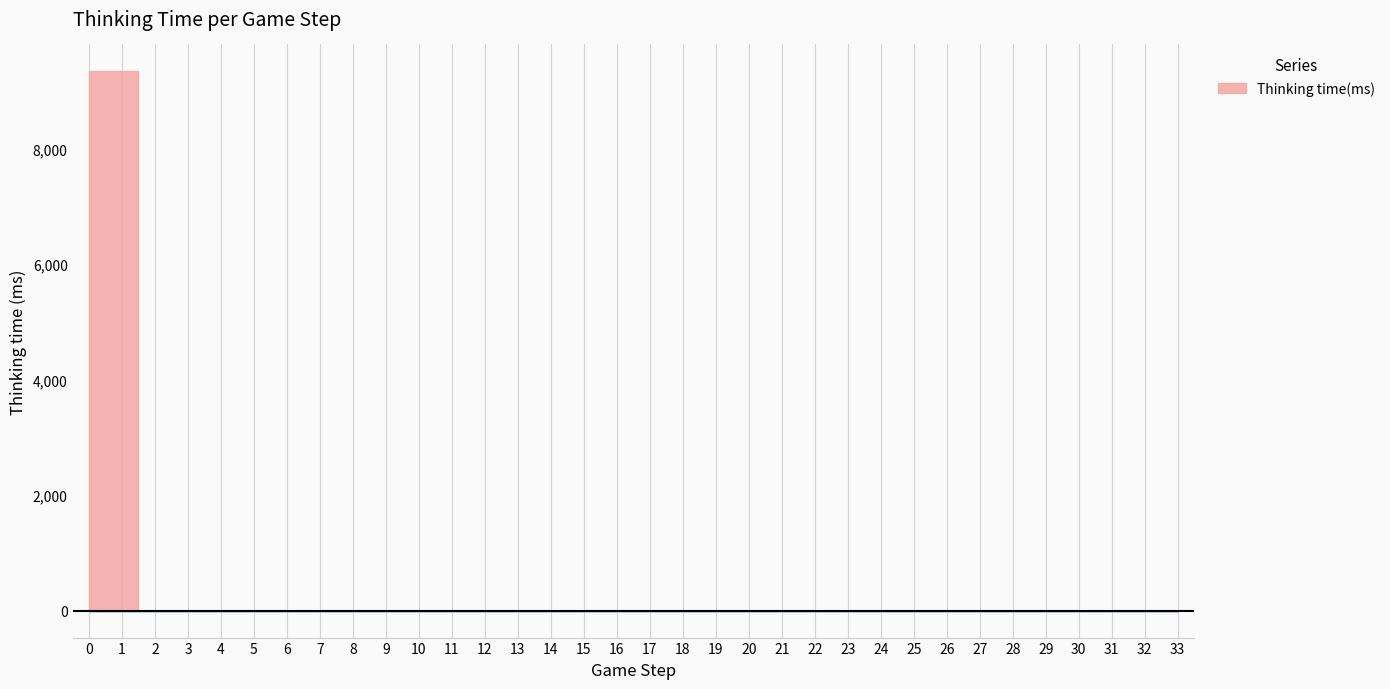

How many lines are shown in the chart?

1